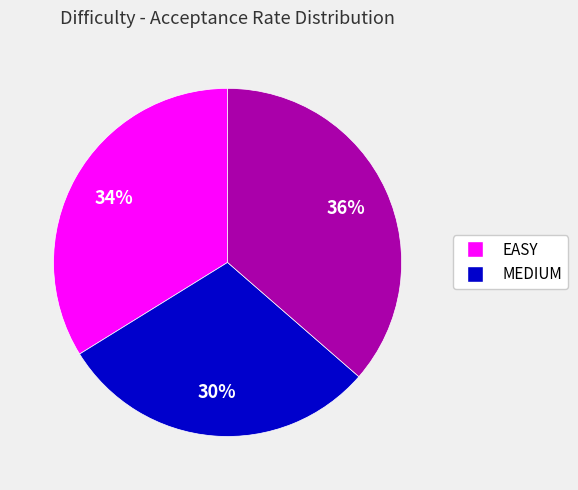

To the nearest percent, what is the average slice percentage?

33%